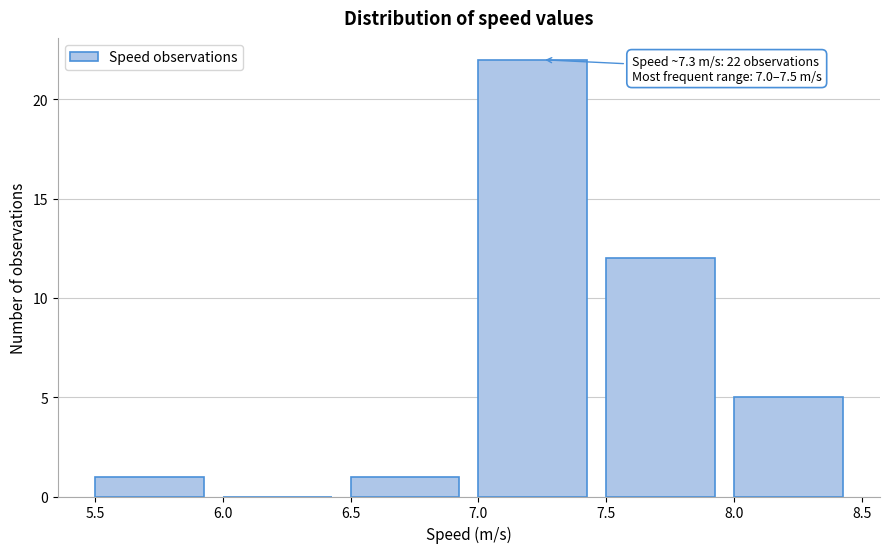

Over which range of the x-axis is the bar tallest?

7.0 to 7.5